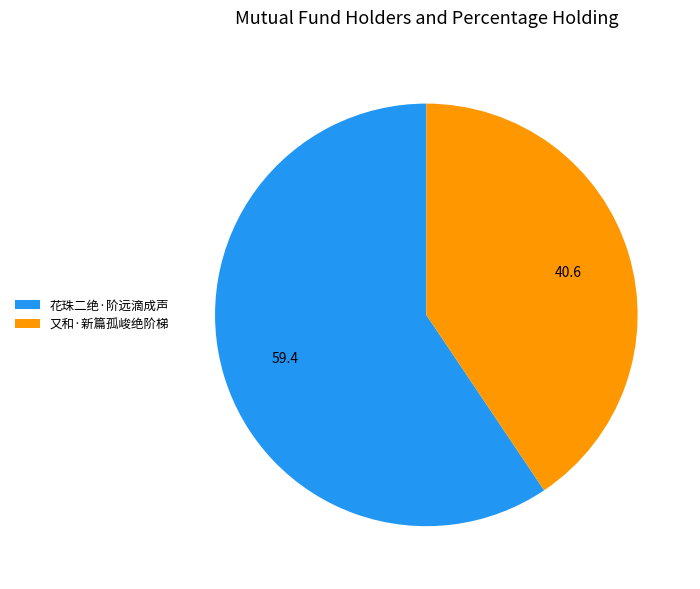

Is it true that 花珠二绝·阶远滴成声 is 59% of the pie?

True